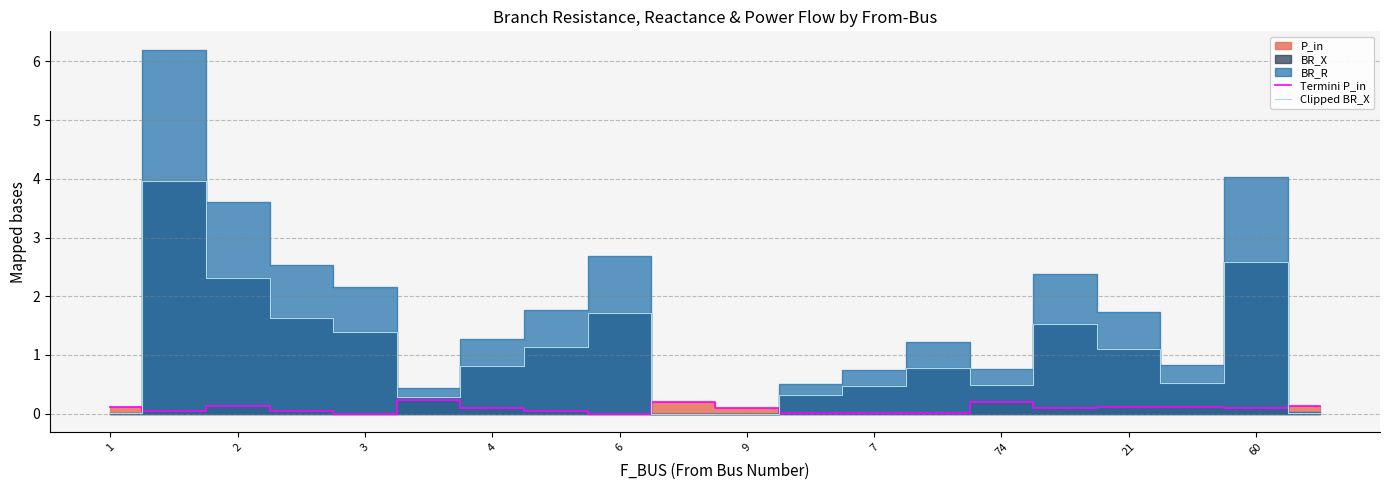

The Clipped BR_X series shows 1.7 at 6. True or false?

True